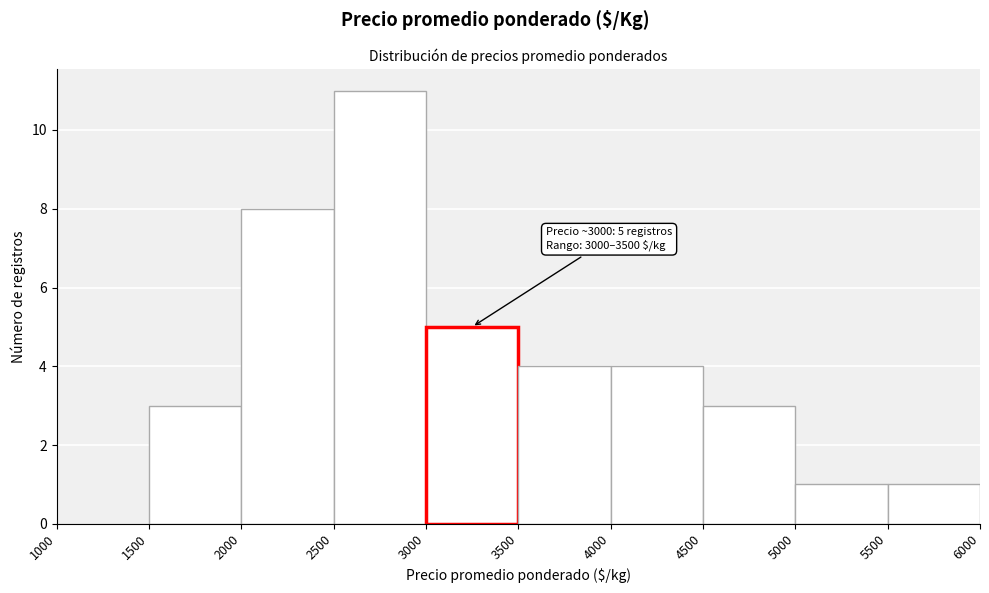

Which range on the x-axis has the tallest bar?

2500 to 3000